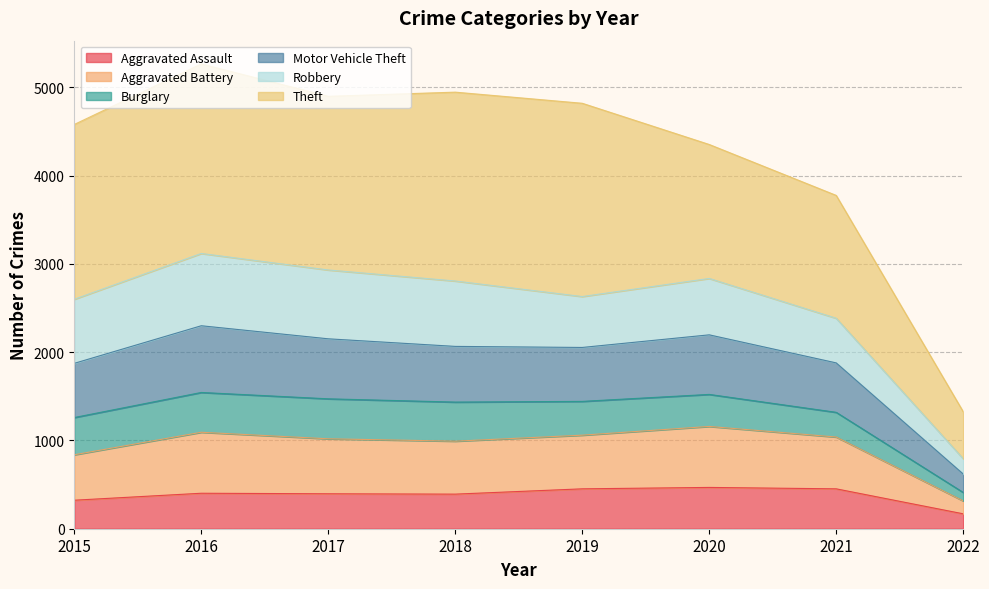

Which label corresponds to the largest value in the chart?

2016